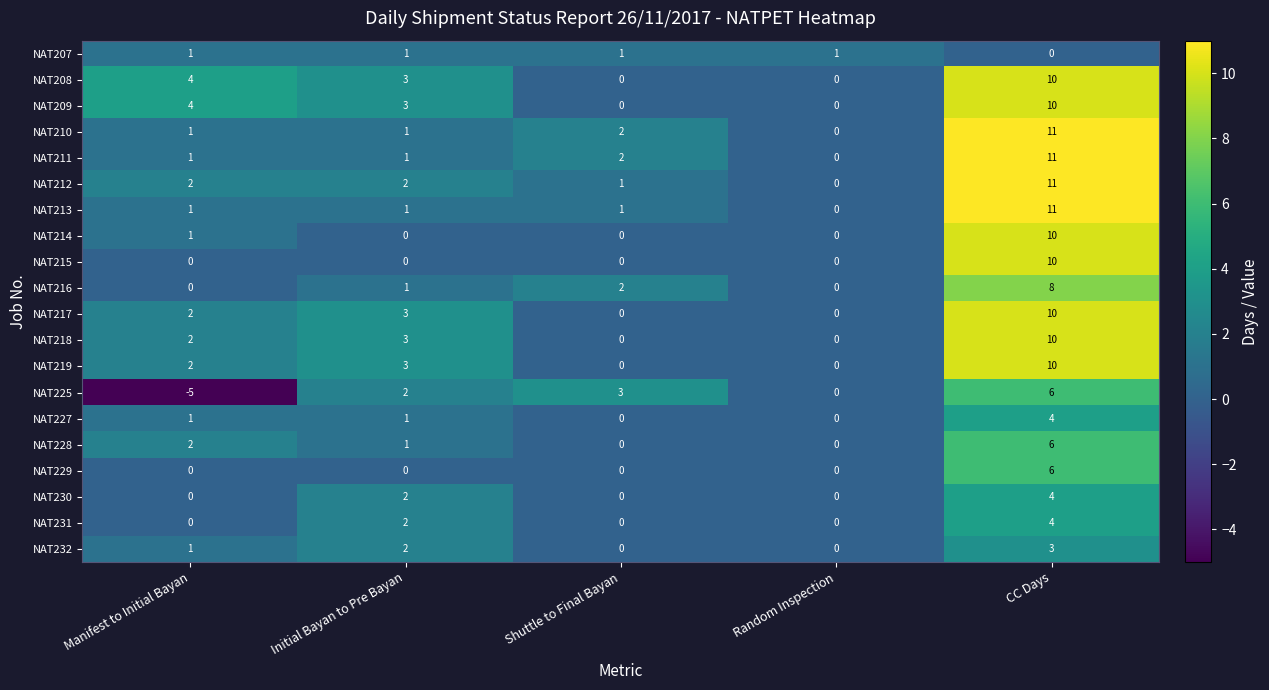

At which category is the sum across all series the highest?

CC Days